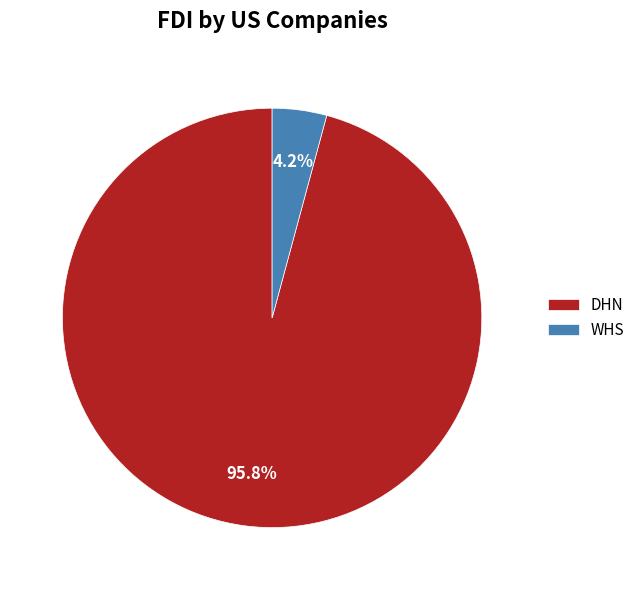

To the nearest percent, what is the average slice percentage?

50%